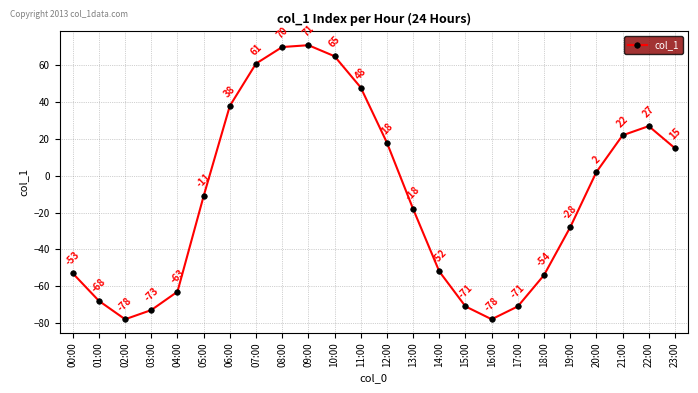

True or false: the data has more than 2 interior local peaks.

False